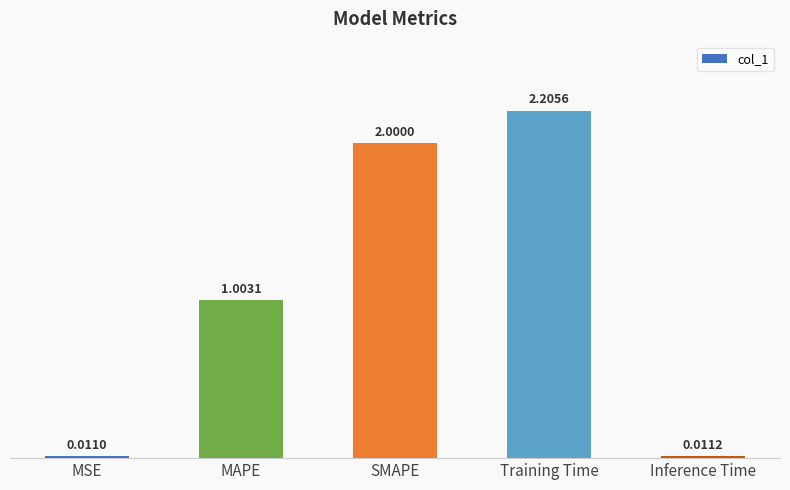

List the labels in order of value, largest first.

Training Time, SMAPE, MAPE, Inference Time, MSE